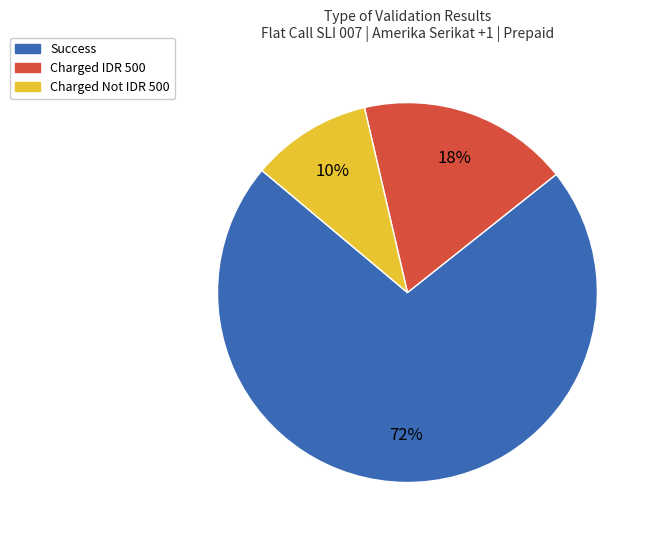

To the nearest percent, what is the difference between the largest and smallest slice percentages?

62%